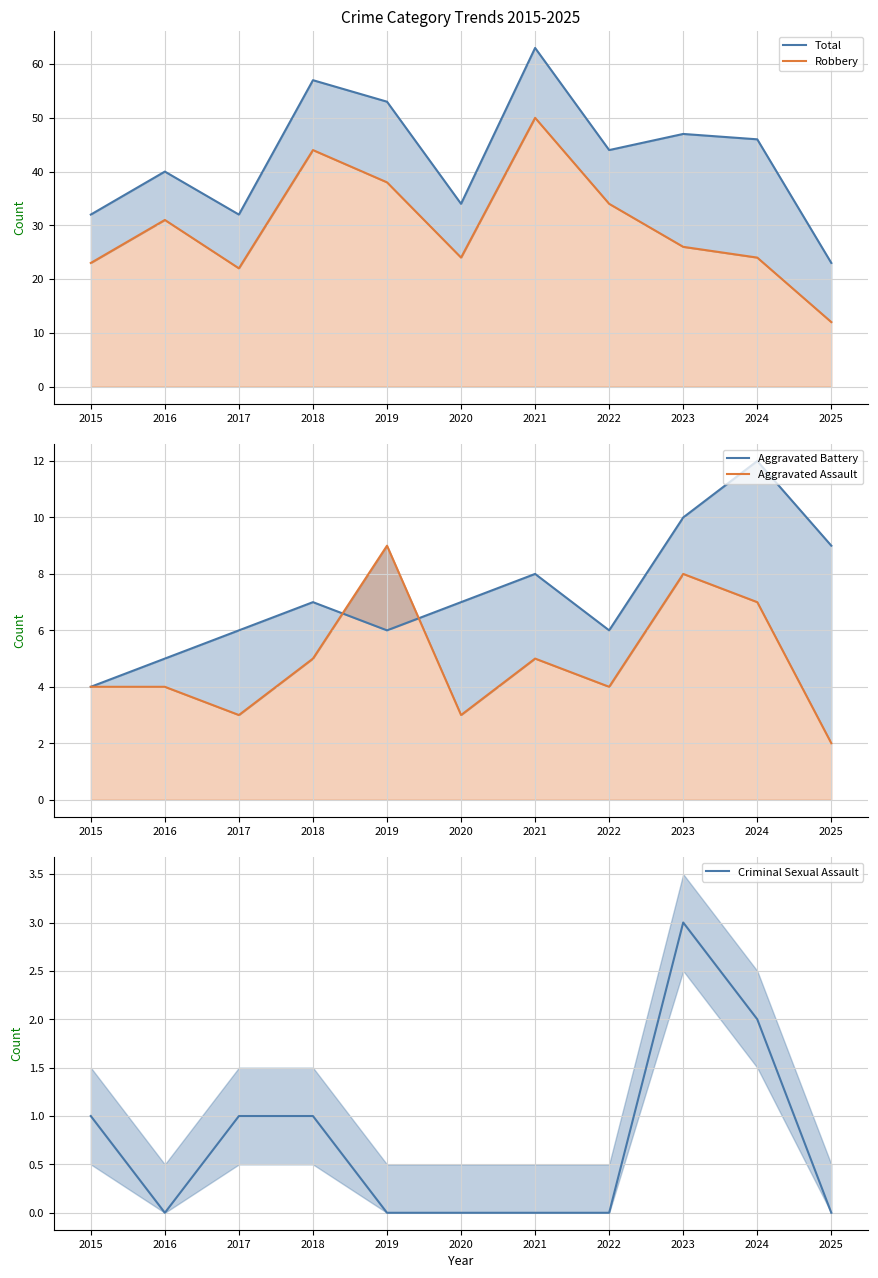

How many lines are shown in the chart?

5